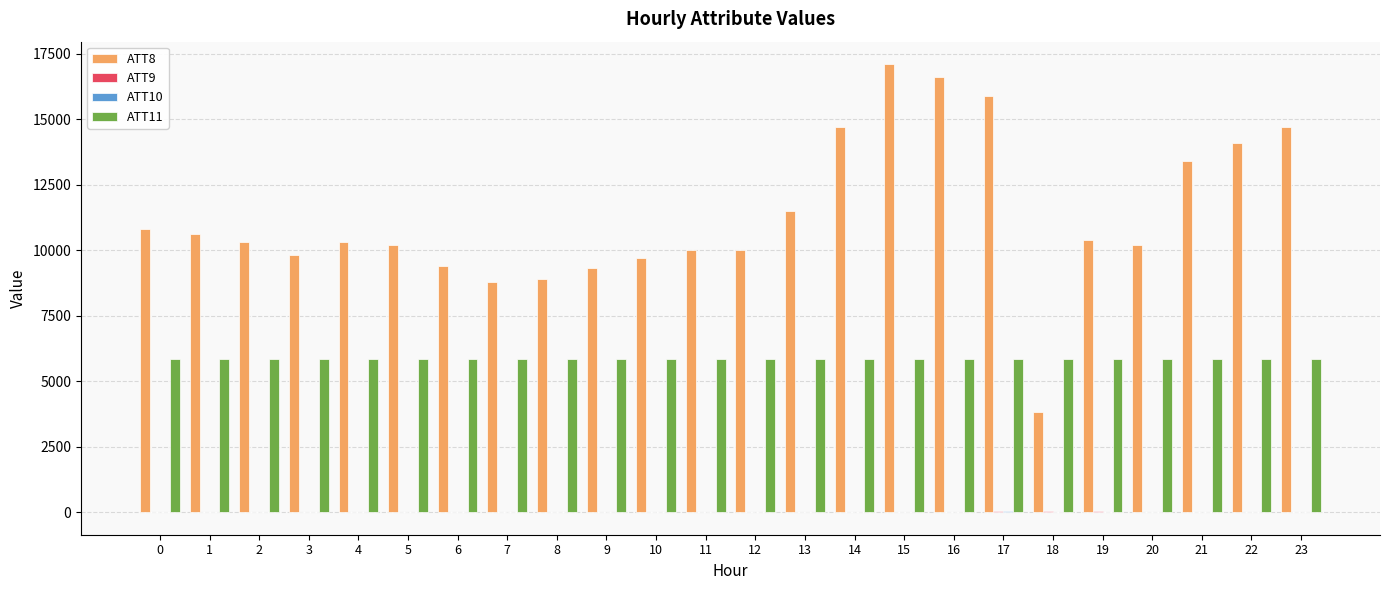

Which series has the largest total across all categories?

ATT8